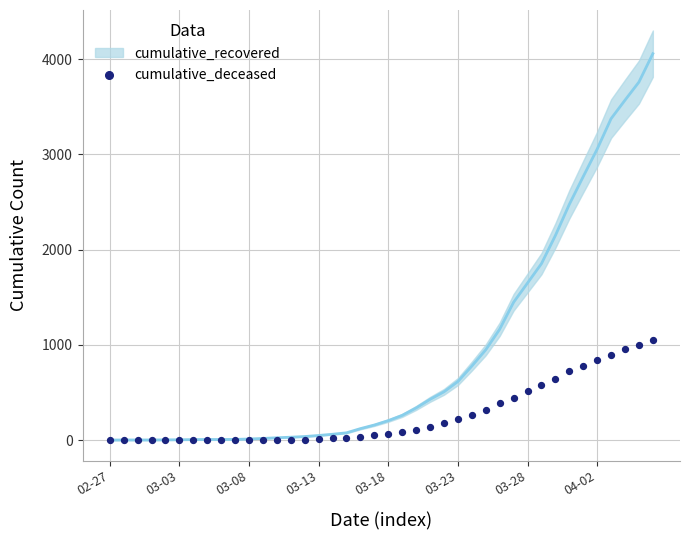

What is the range of Y values (max minus min)?

1057